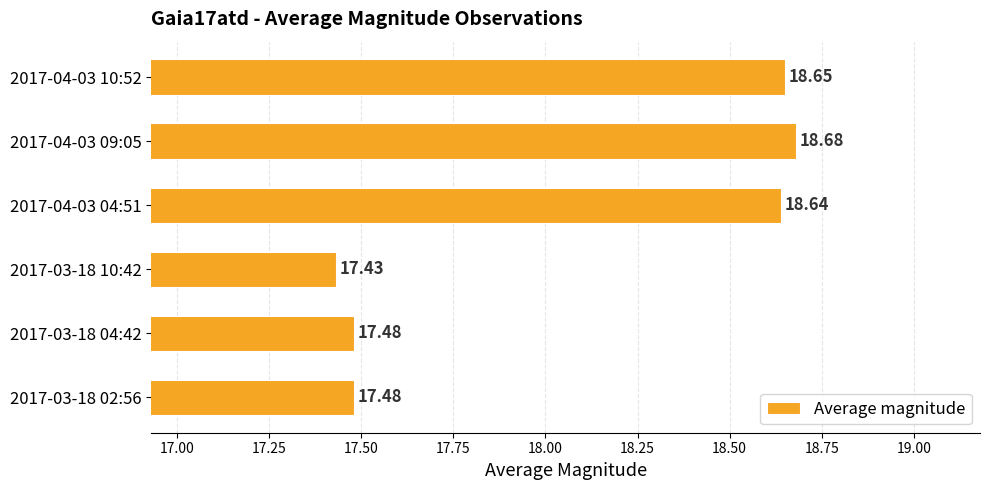

What is the change in value from 2017-03-18 02:56 to 2017-04-03 09:05?

+1.2